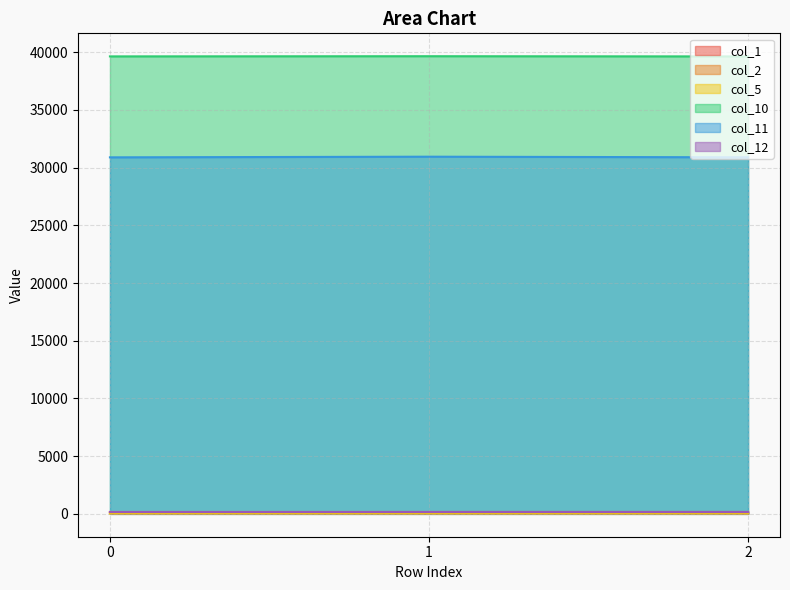

Which series has the largest total across all categories?

col_10